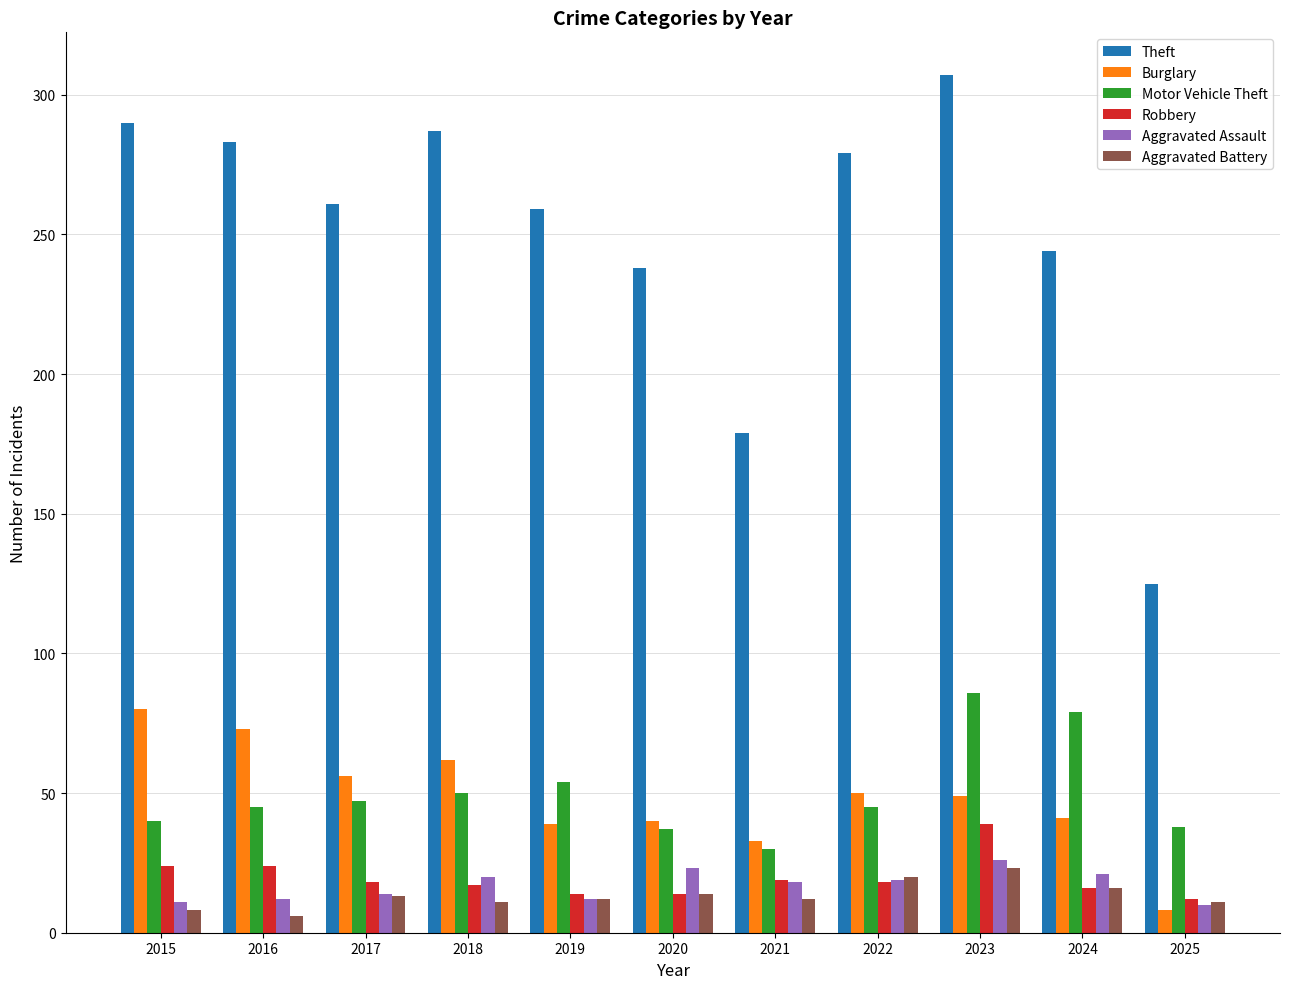

What is the total value across all series at 2017?

409